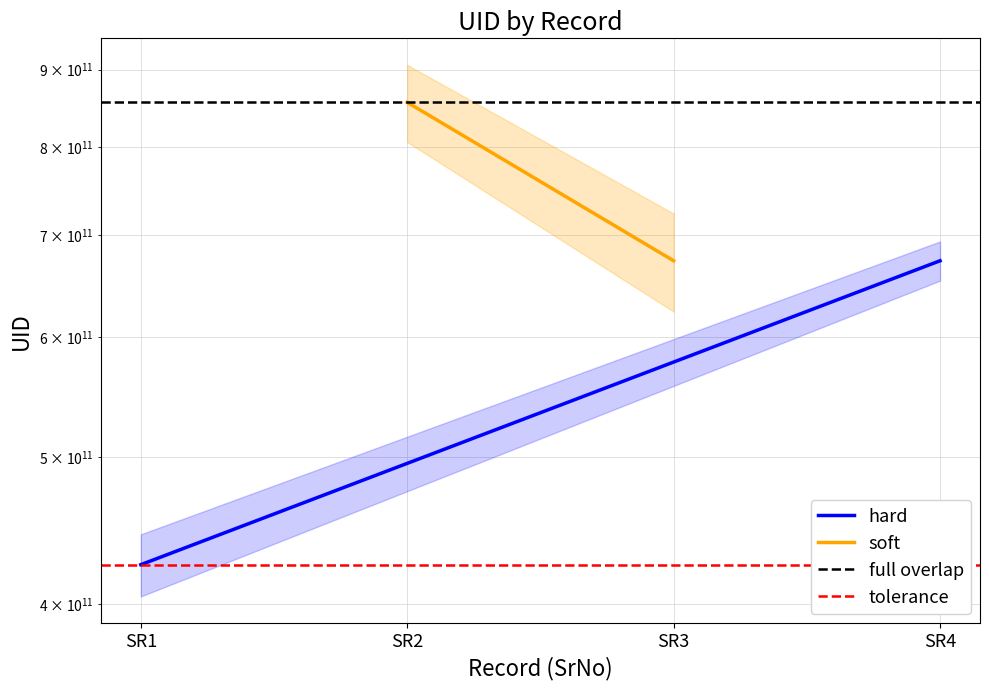

Reading left to right, transcribe all the data shown in this chart.

hard: 424831815689	673496894312
soft: 856364454912	673496894312
full overlap: 856364454912	856364454912
tolerance: 424831815689	424831815689